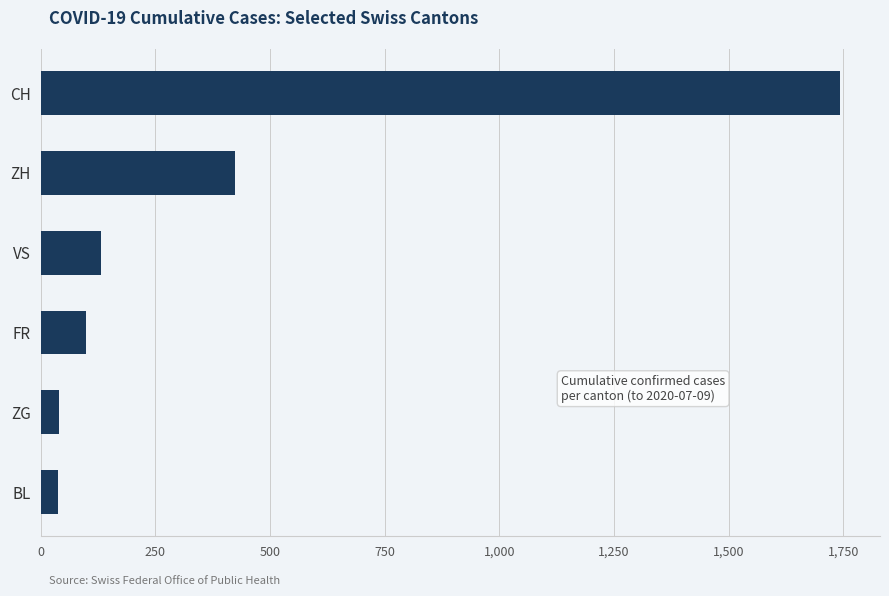

What is the sum of the values at ZH and VS?

556